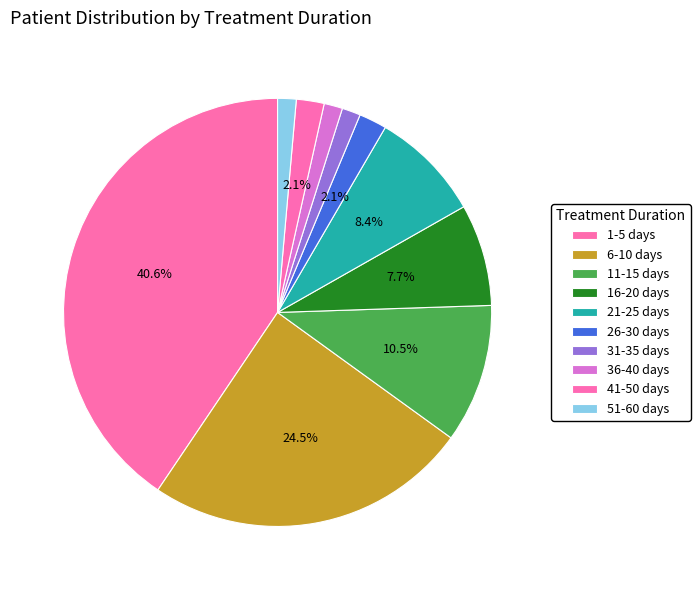

Combined, what portion of the pie is 21-25 days and 51-60 days?

9.8%